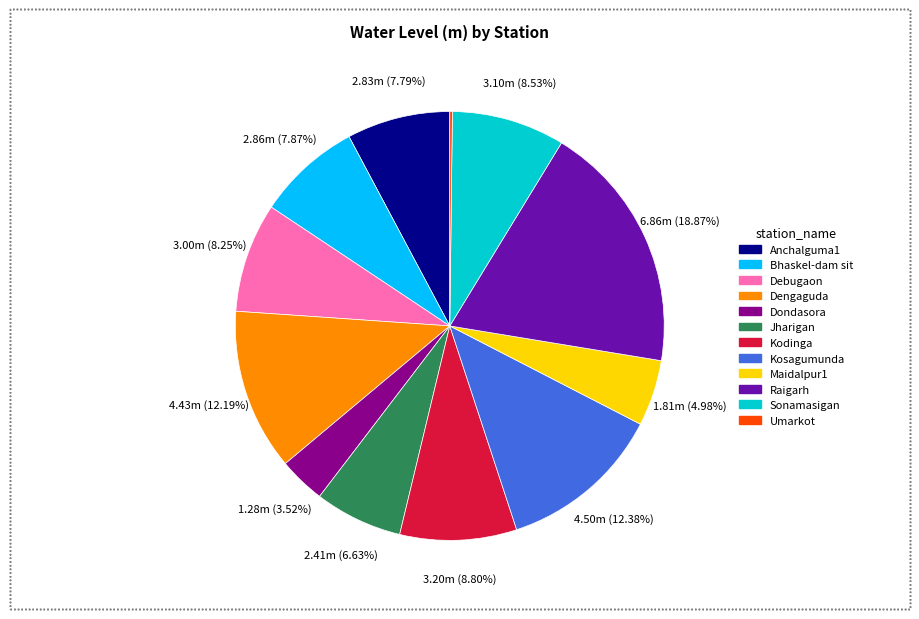

What percentage is the Raigarh slice, to the nearest percent?

19%